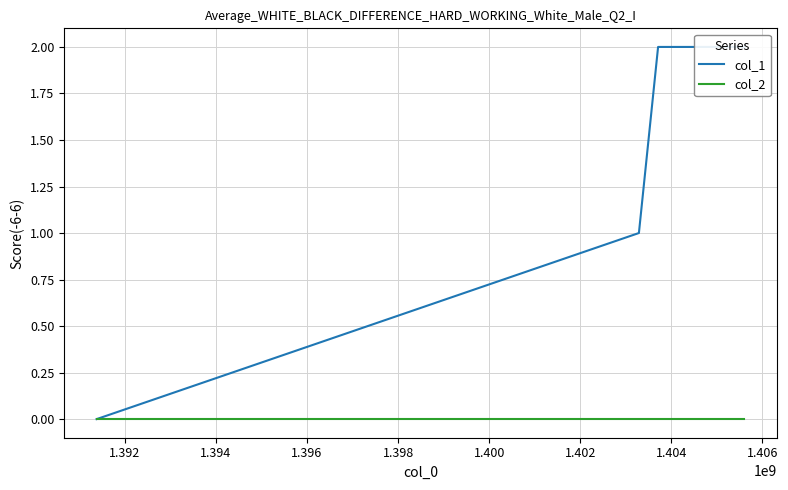

At 1.394, list the series in order from largest to smallest.

col_1, col_2